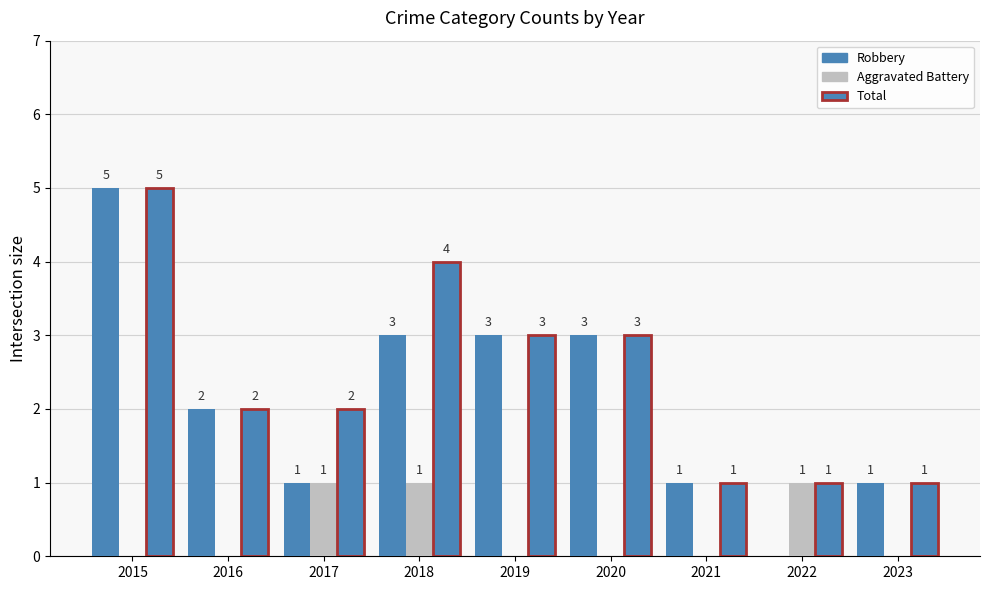

List the series in order of their peak value, lowest first.

Aggravated Battery, Robbery, Total